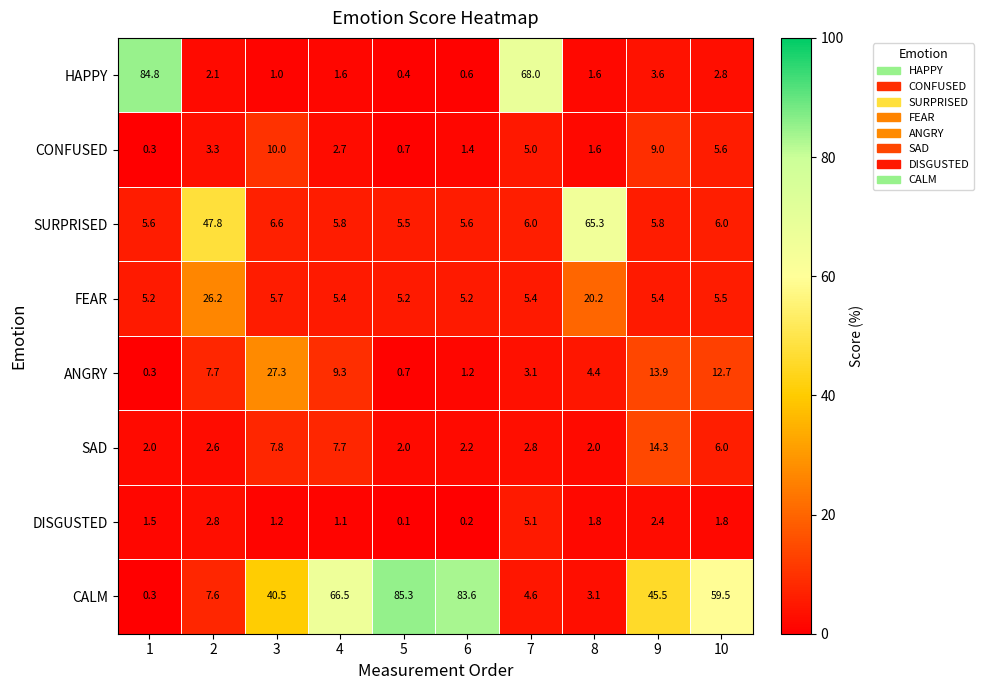

At which label is HAPPY closest to 42?

7